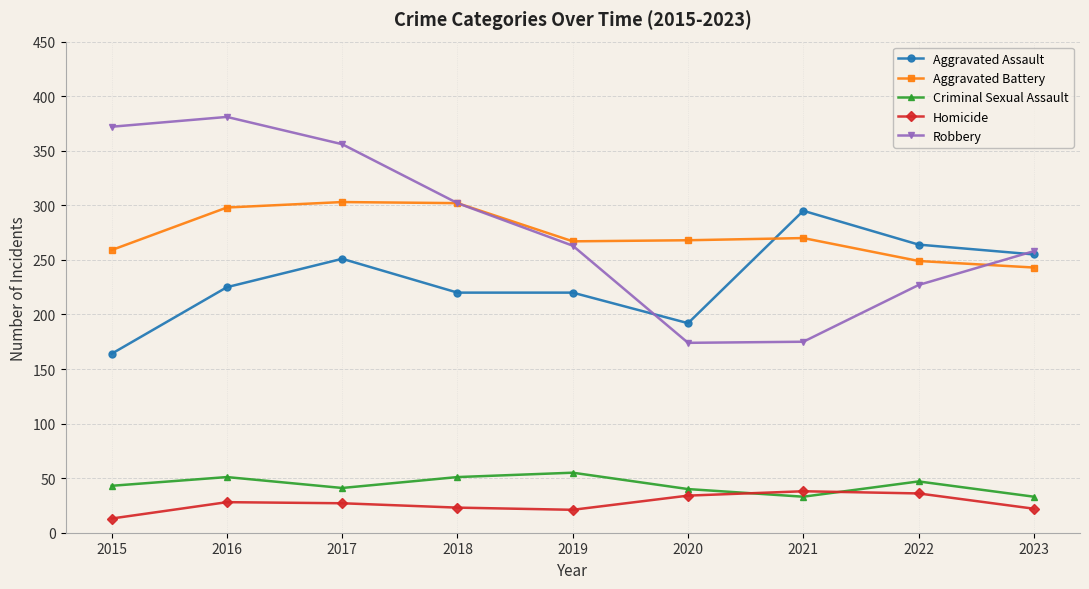

What are all the series names shown in the legend?

Aggravated Assault, Aggravated Battery, Criminal Sexual Assault, Homicide, Robbery